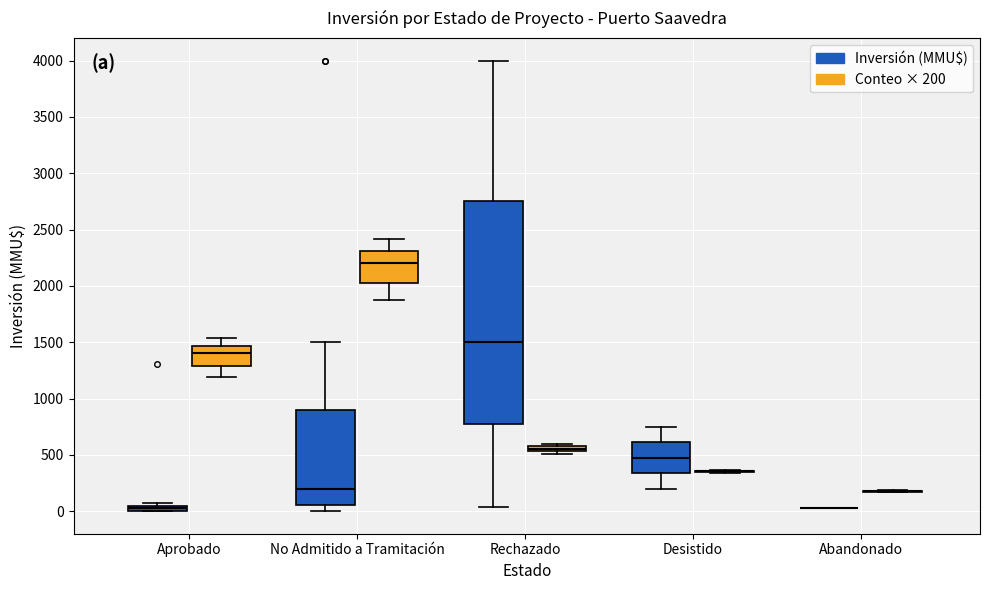

Where is the lower edge of the box for Aprobado (Inversión (MMU$)) on the y-axis? The values are not printed on the chart, so give them approximately, as read against the axis.

0